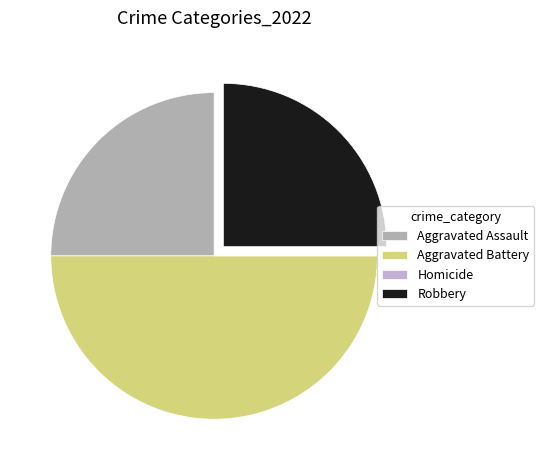

Is it true that Robbery is 16% of the pie?

False